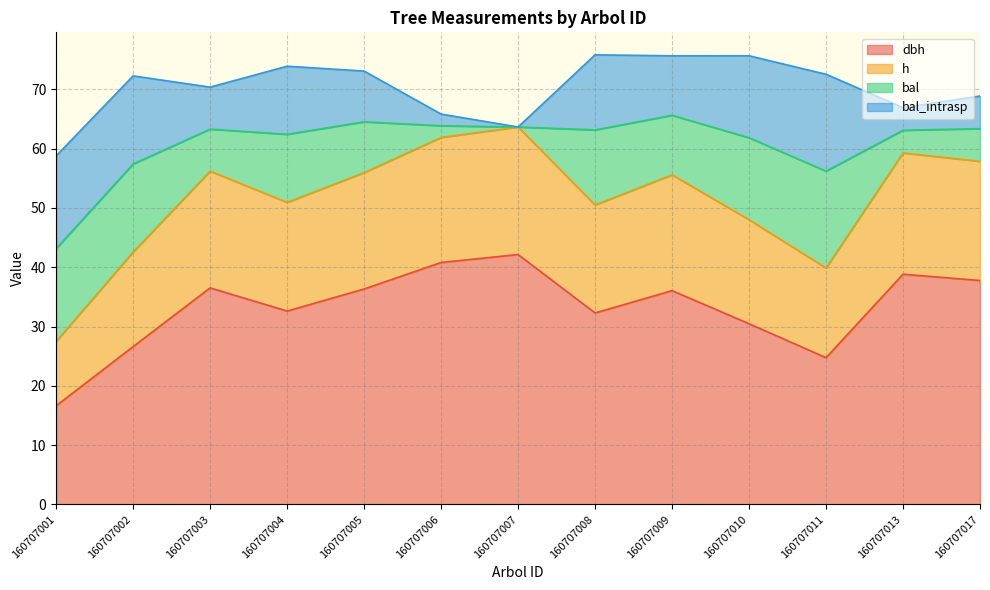

In dbh, how many points are lower than both neighbors (excluding endpoints)?

3